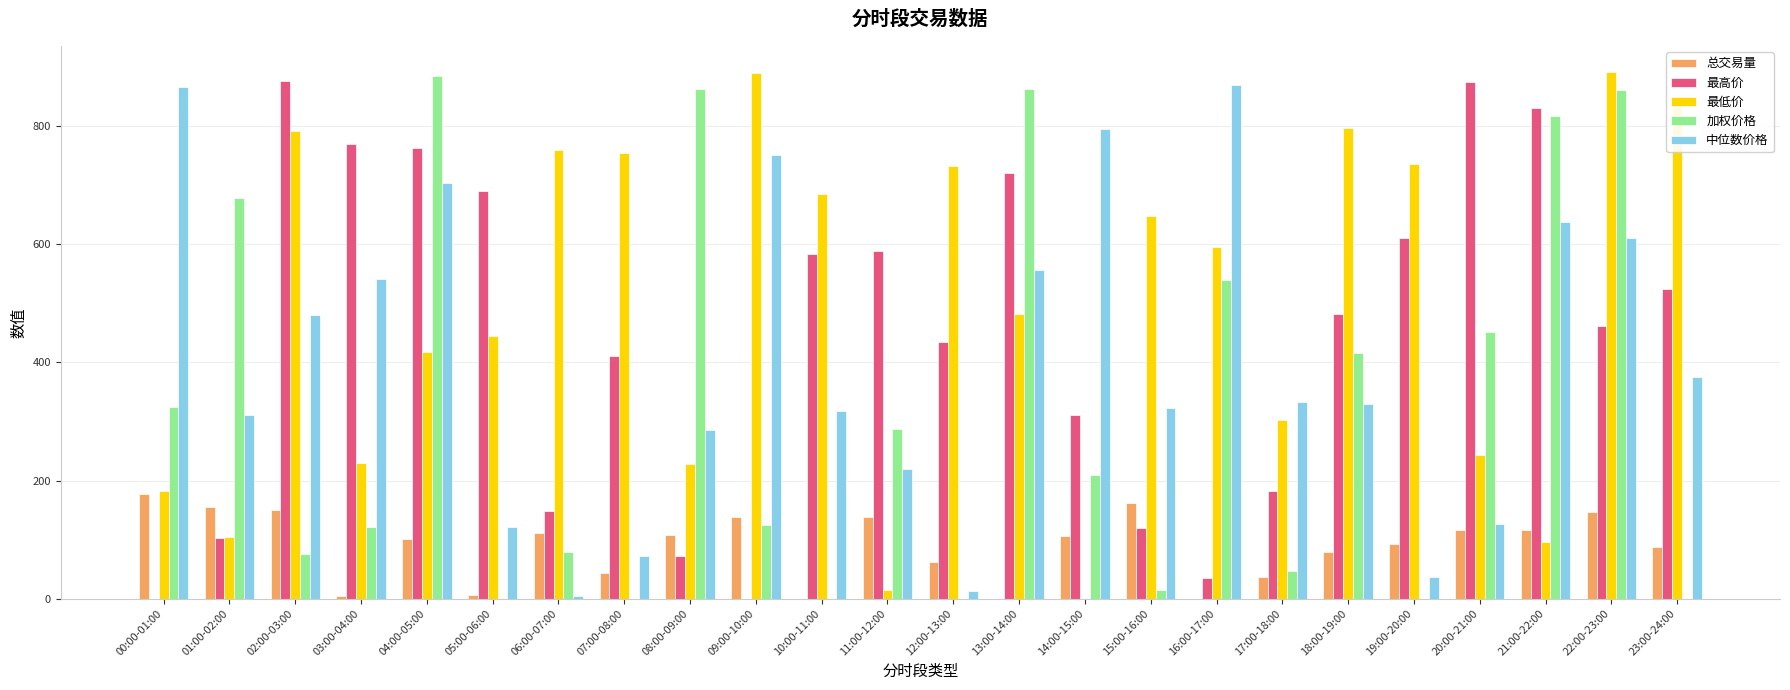

The value of 最高价 at 08:00-09:00 is 43.2. True or false?

False